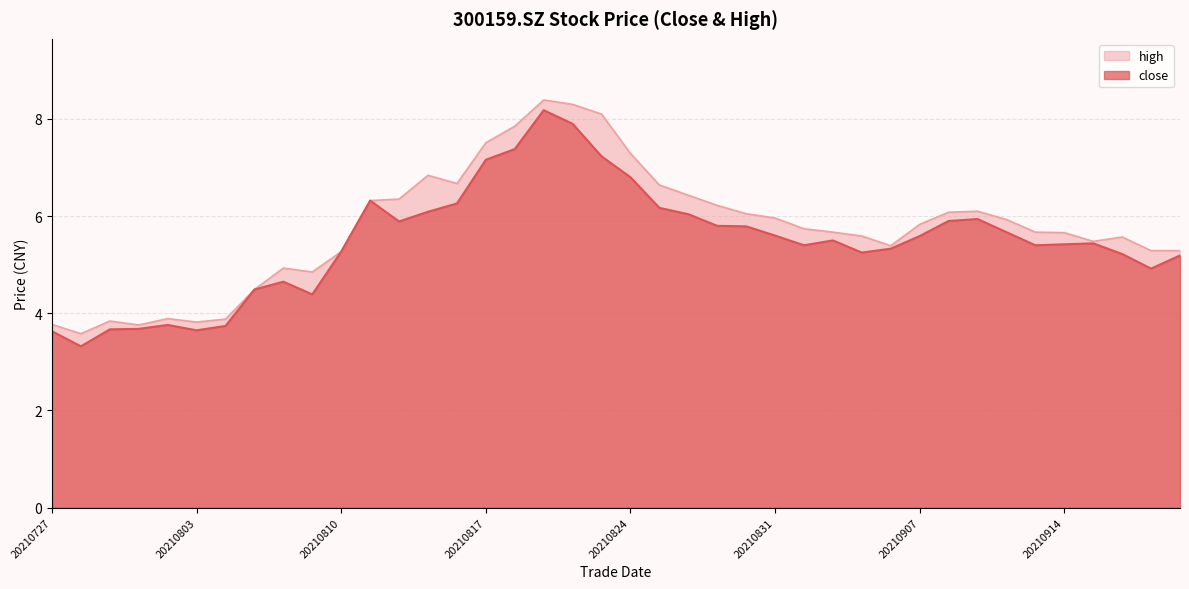

What is the difference between the maximum and minimum values in the high series?

4.8